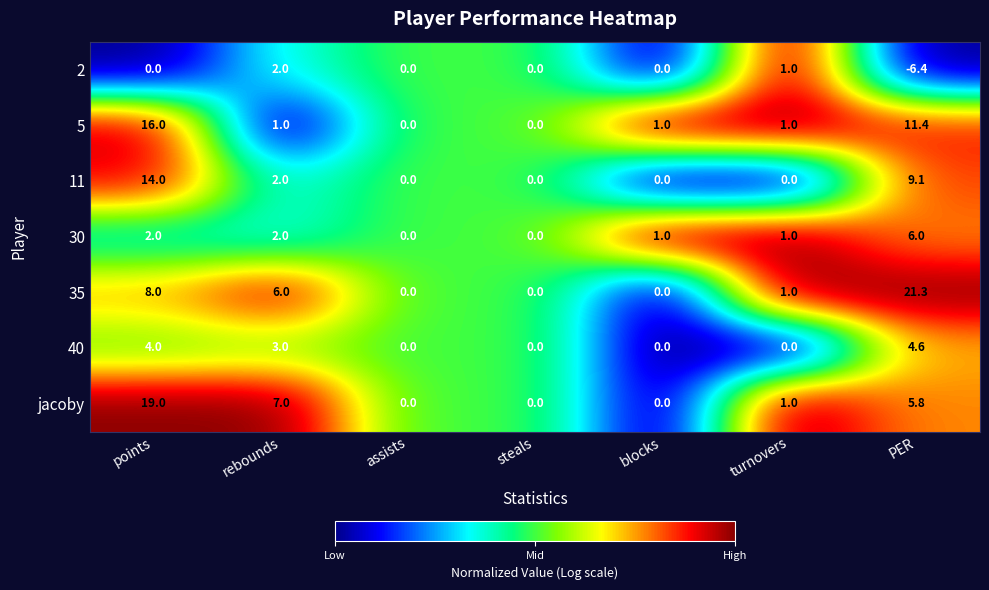

At PER, list the series in order from largest to smallest.

35, 5, 11, 30, jacoby, 40, 2